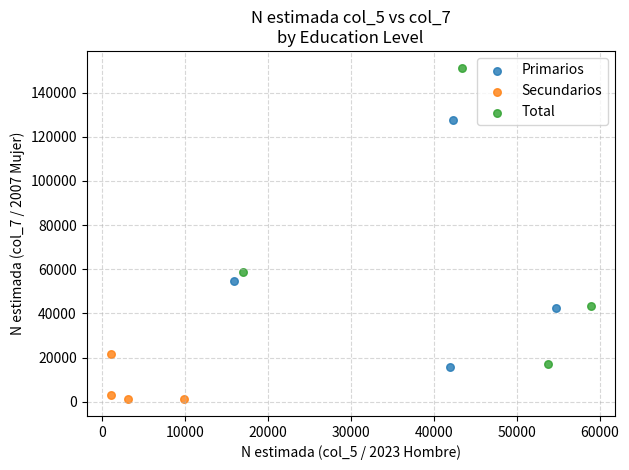

Which series has the largest Y range (max minus min)?

Total